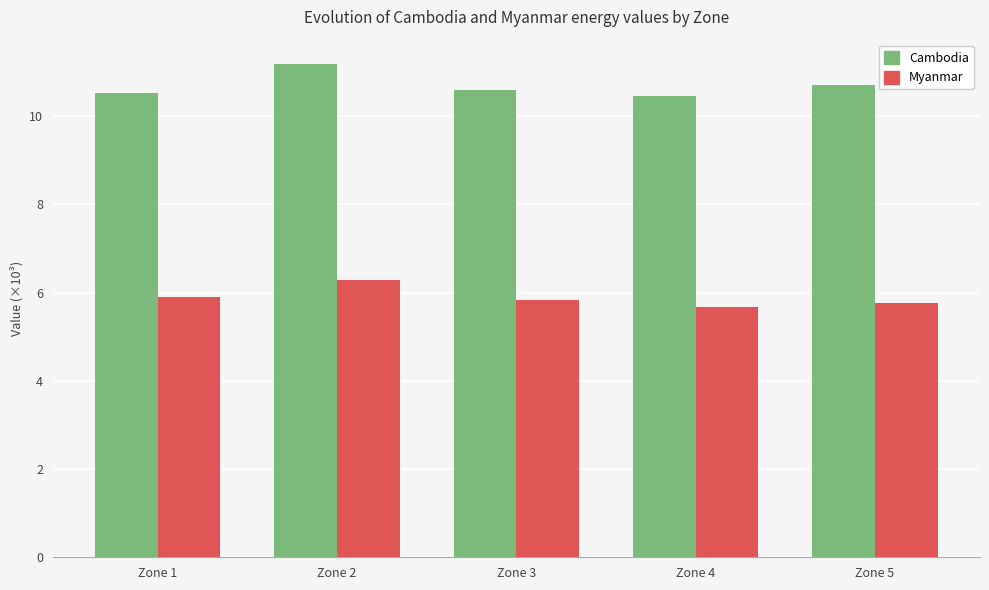

What is the total value across all series at Zone 1?

16.4